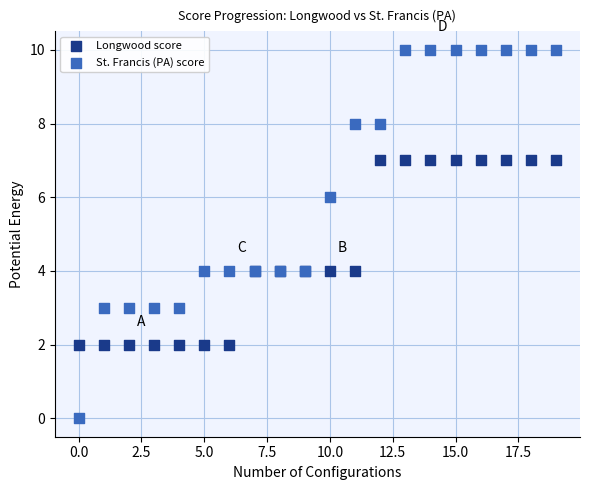

Which series reaches the minimum Y coordinate?

St. Francis (PA) score